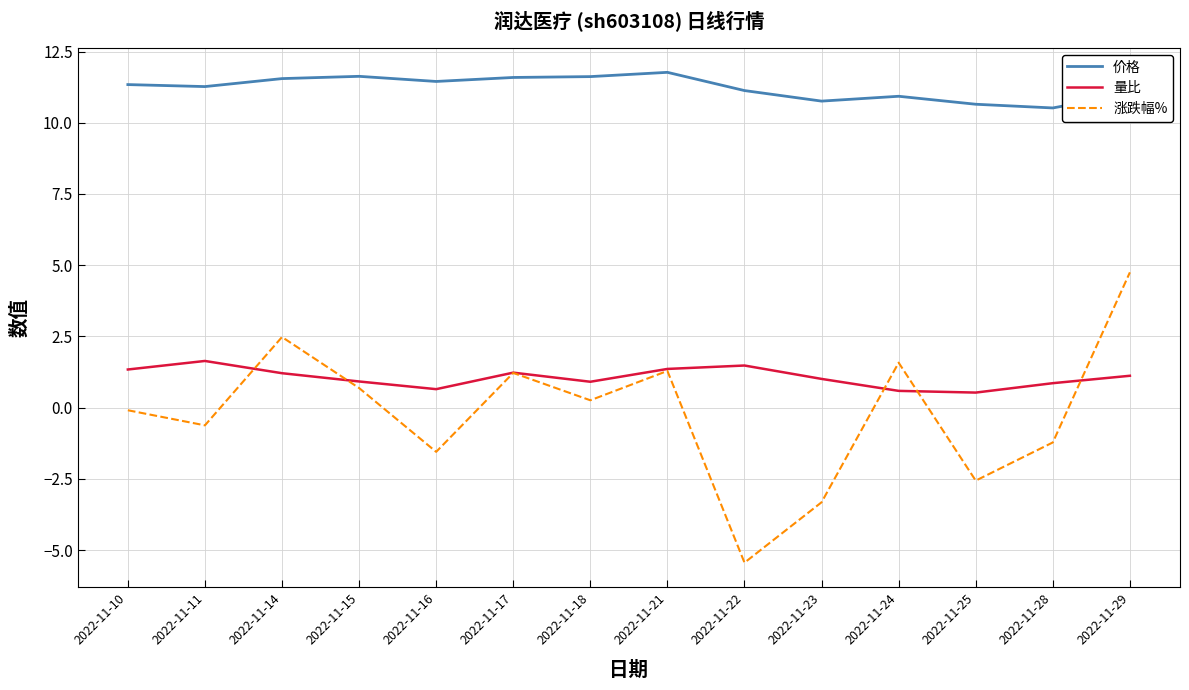

List the series in order of their peak value, lowest first.

量比, 涨跌幅%, 价格